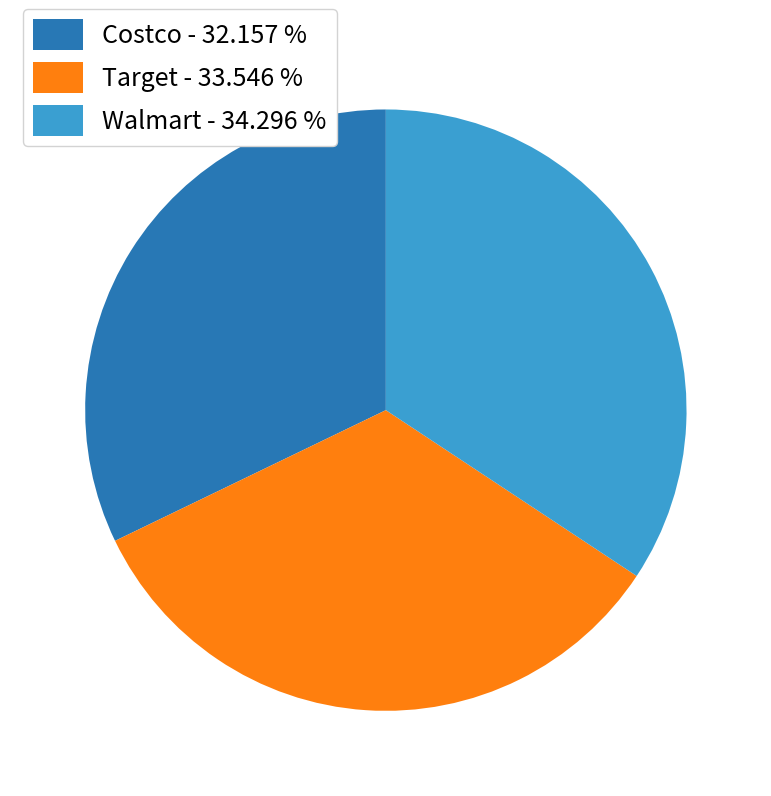

How many segments does this pie chart have?

3